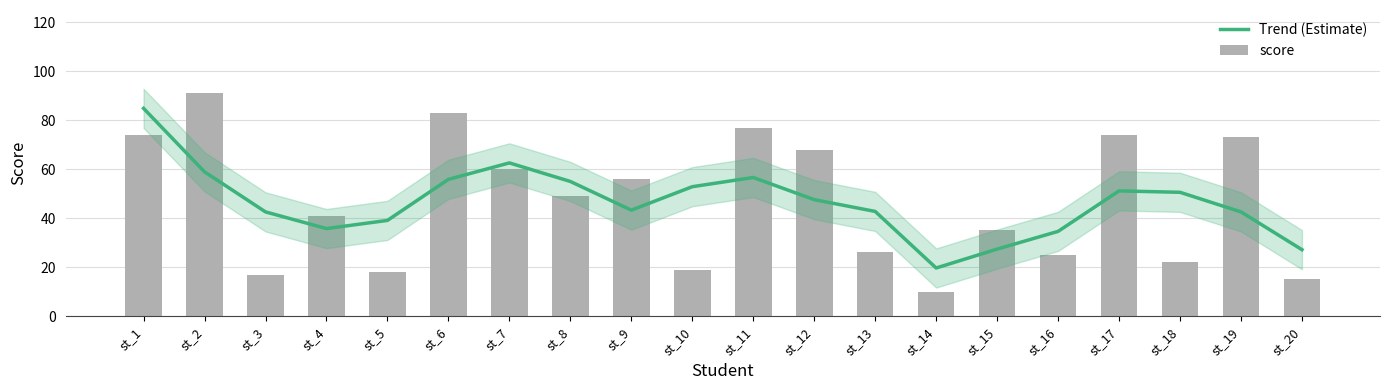

What is the difference between the maximum and minimum values in the score series?

81.0